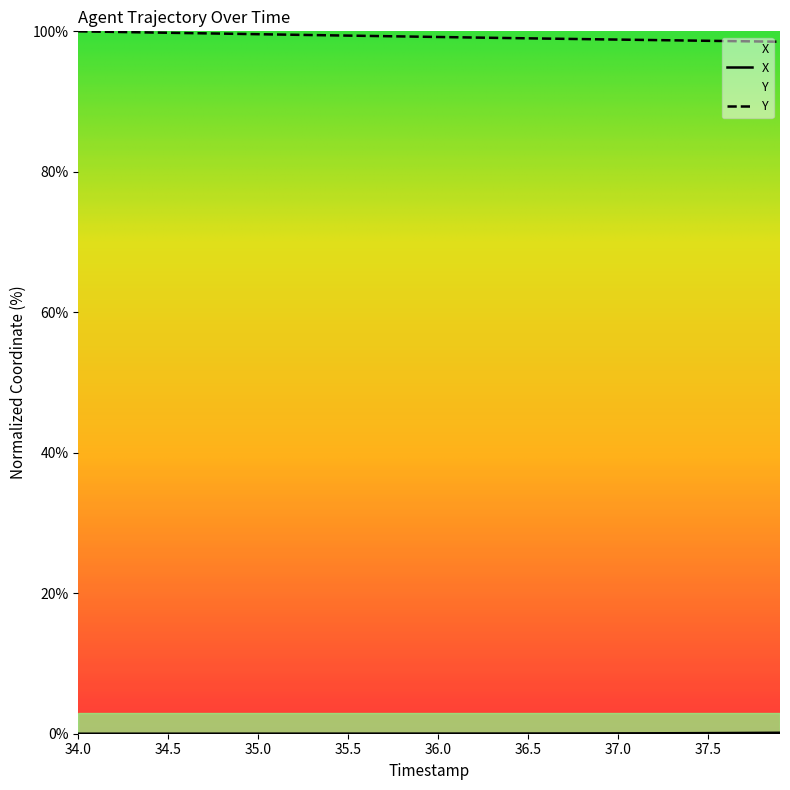

Which series has the largest range (max minus min)?

Y